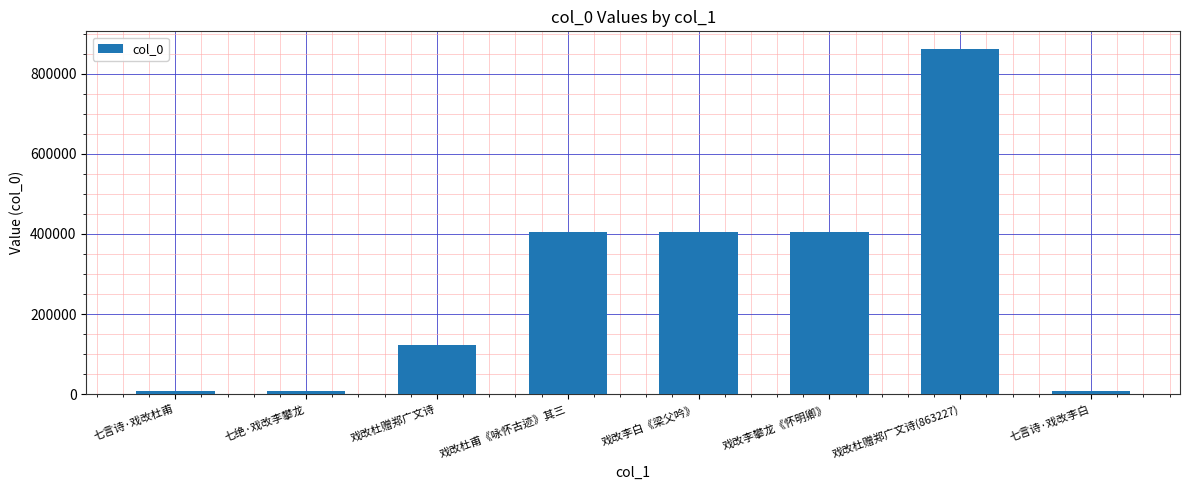

What is the greatest value displayed?

863227